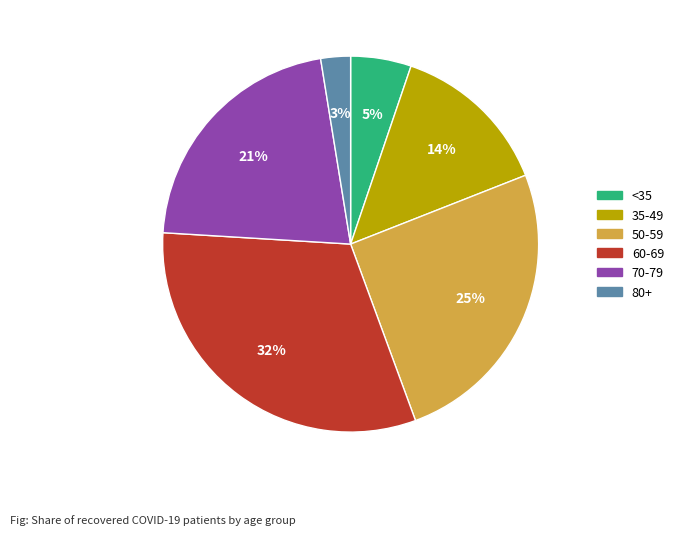

Which slice is the smallest?

80+